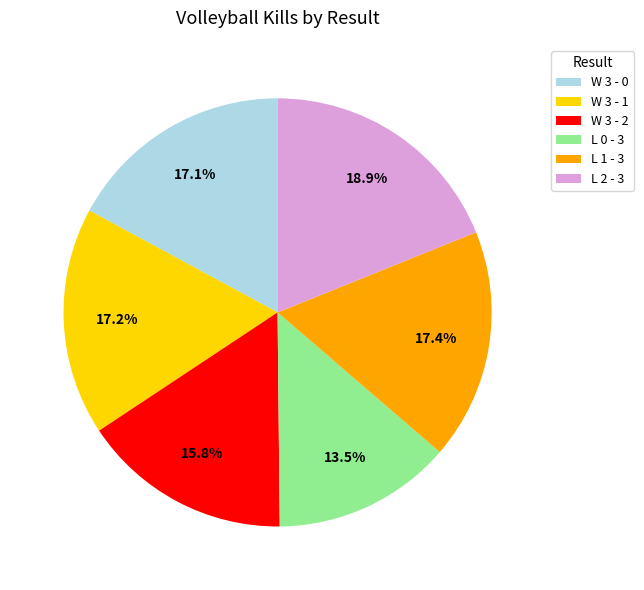

To the nearest percent, what portion does L 2 - 3 represent?

19%